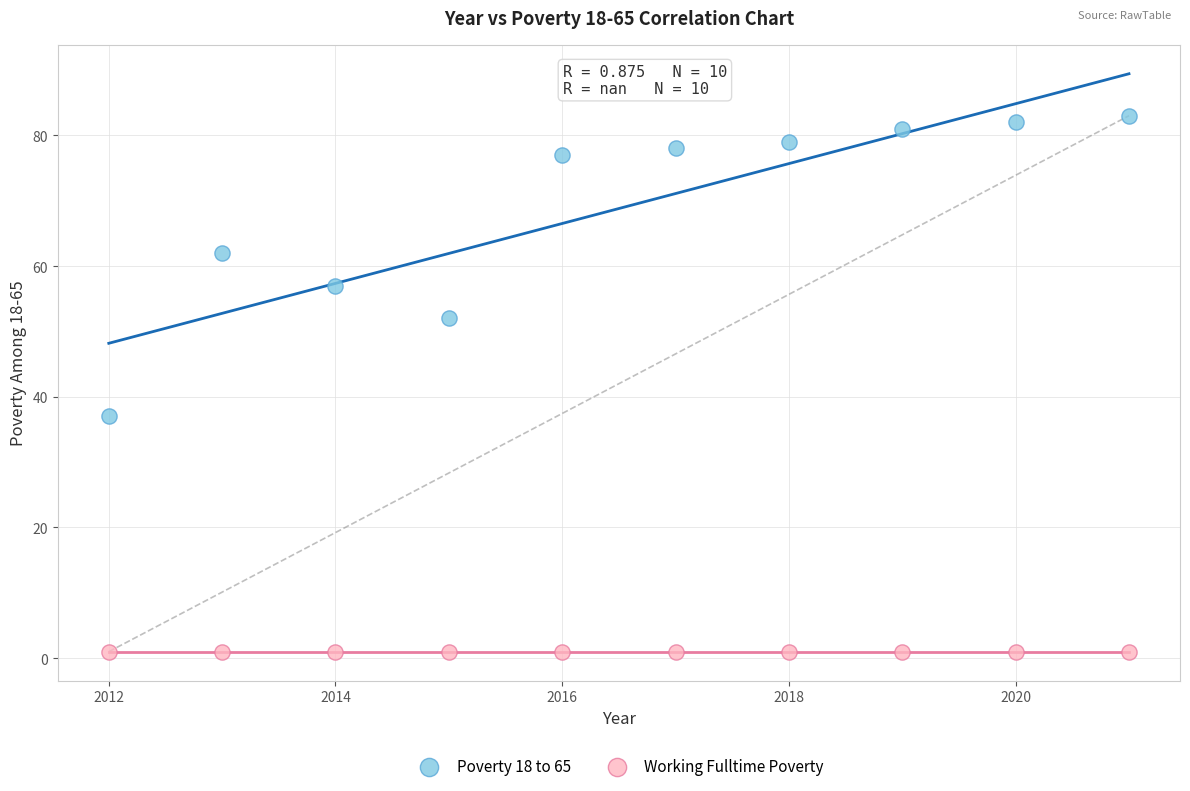

Which series reaches the minimum Y coordinate?

Working Fulltime Poverty